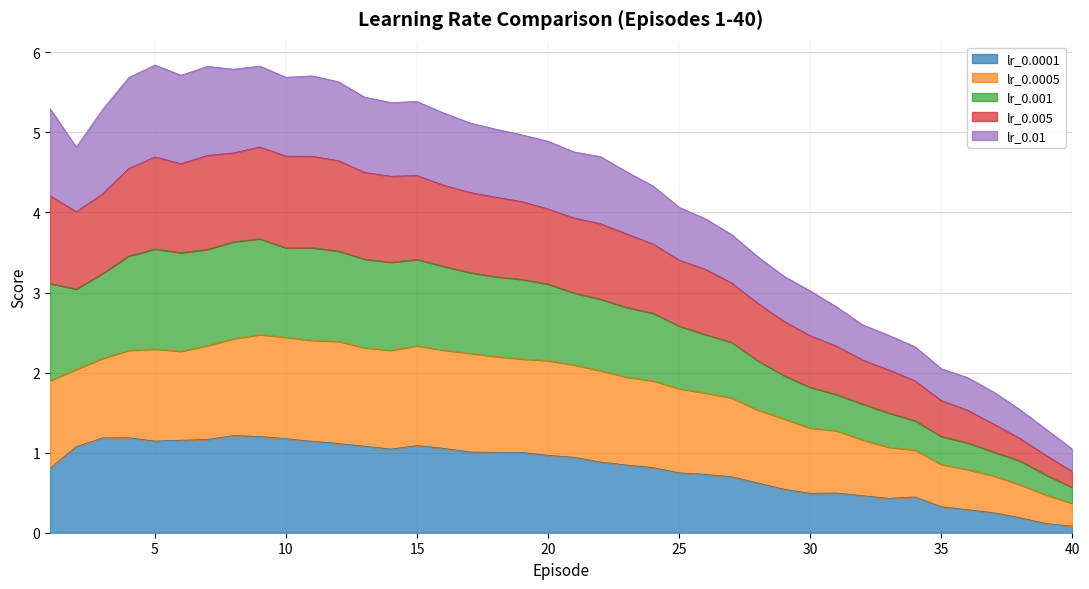

What is the maximum value for lr_0.0001?

1.2